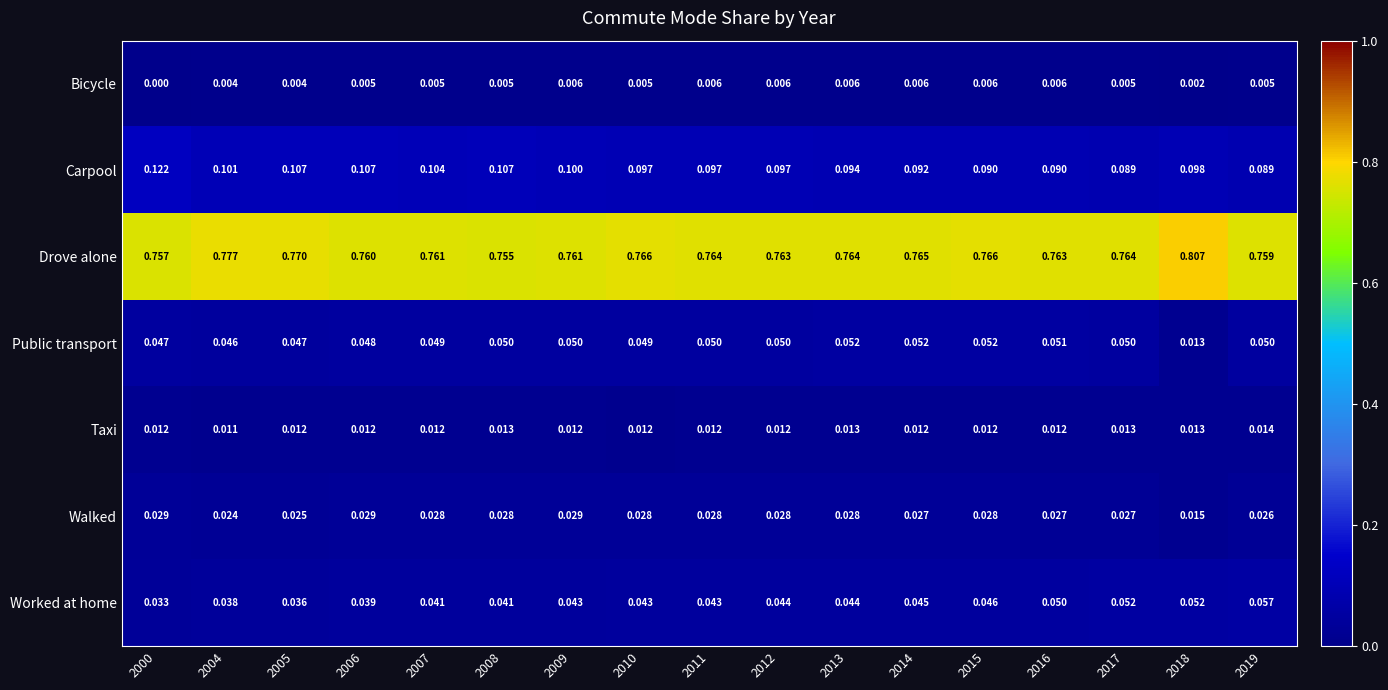

List the series in order of their peak value, highest first.

Drove alone, Carpool, Worked at home, Public transport, Walked, Taxi, Bicycle